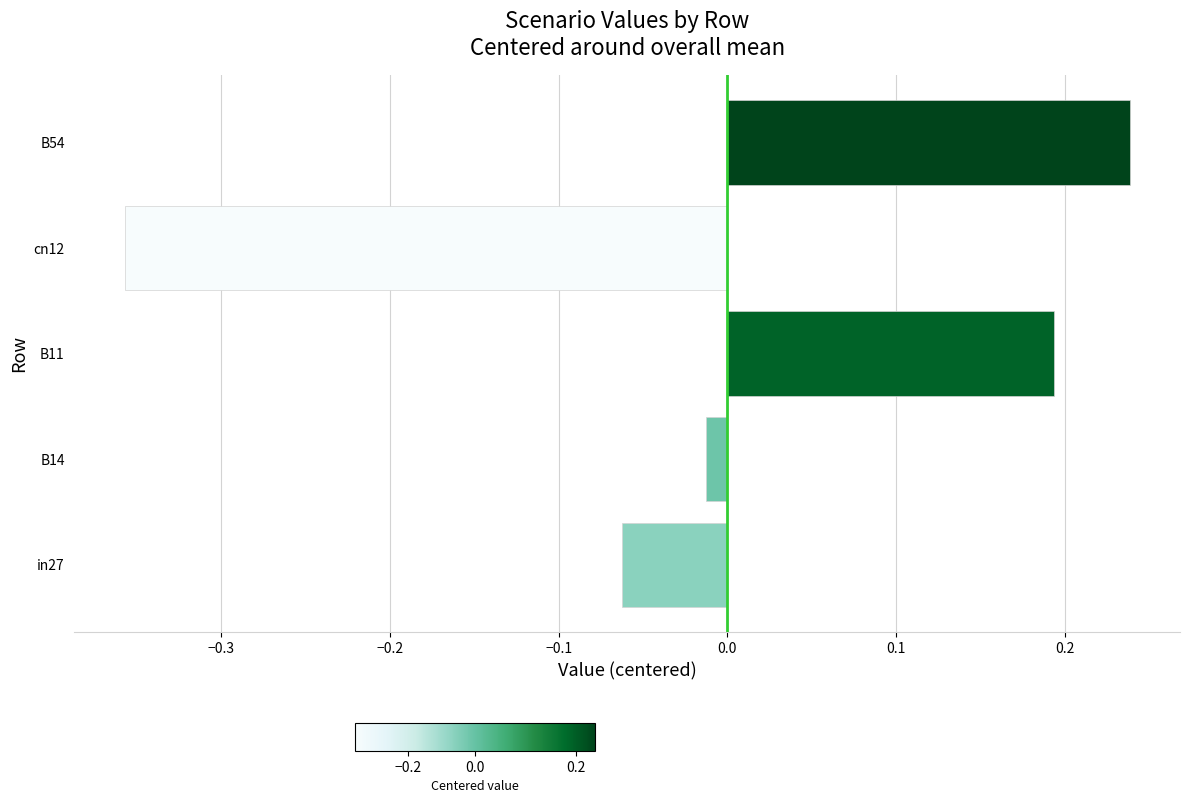

Rank the categories by value from highest to lowest.

B54, B11, B14, in27, cn12